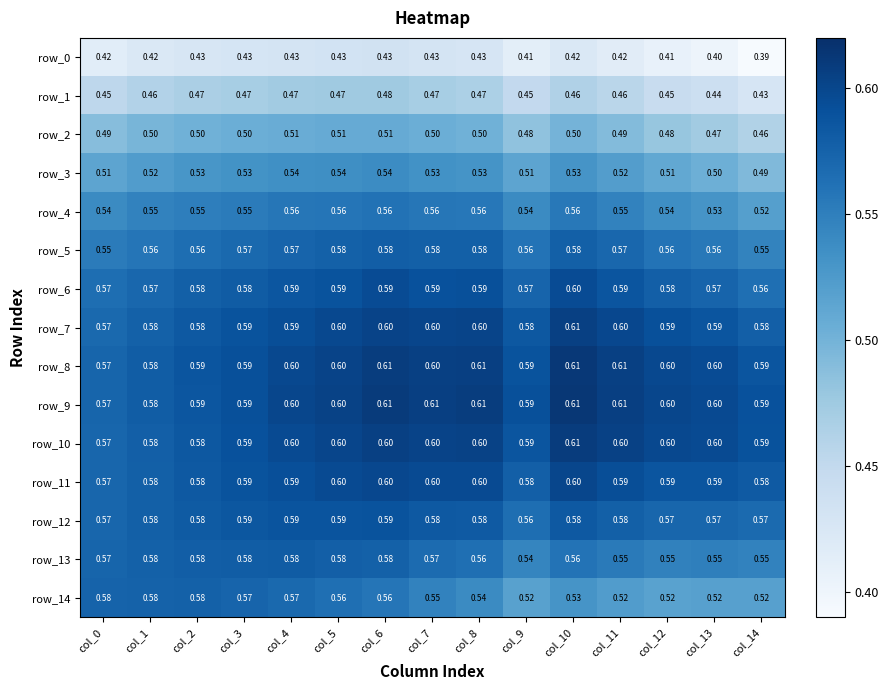

Is the value of row_1 at col_6 greater than the value of row_11 at col_10?

No